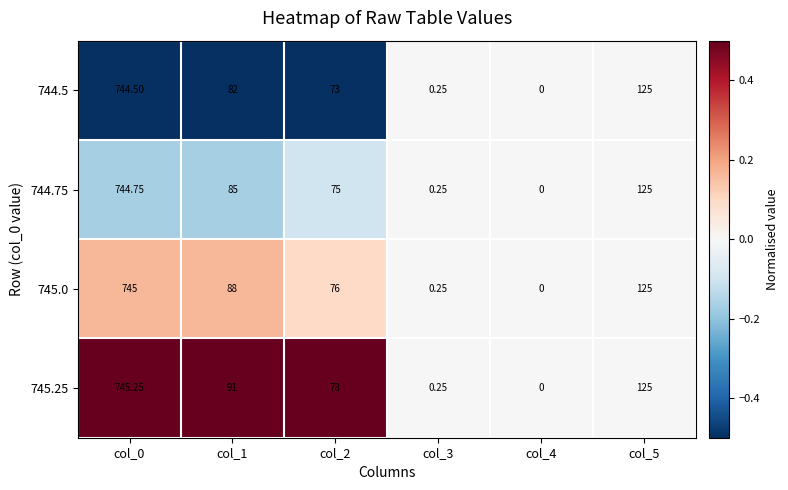

Is the value of 745.25 at col_4 greater than the value of 745.0 at col_2?

No